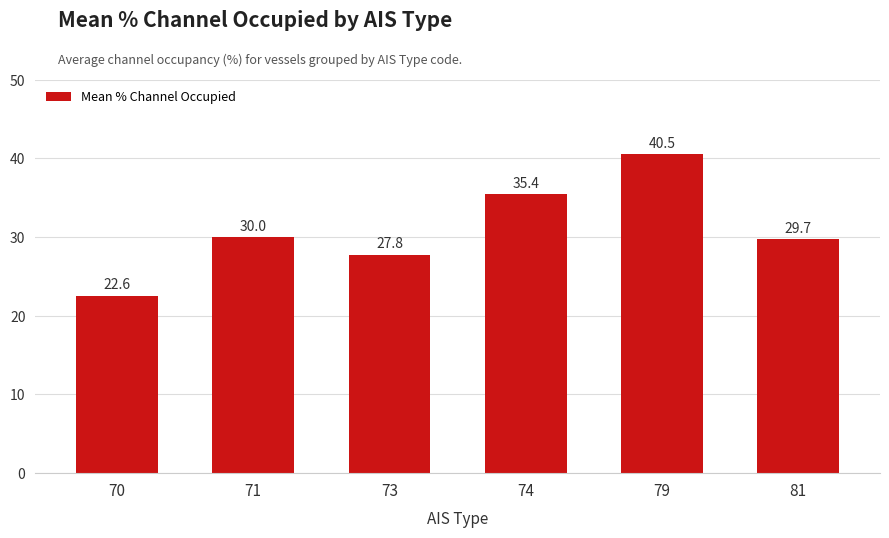

Rank the categories by value from highest to lowest.

79, 74, 71, 81, 73, 70